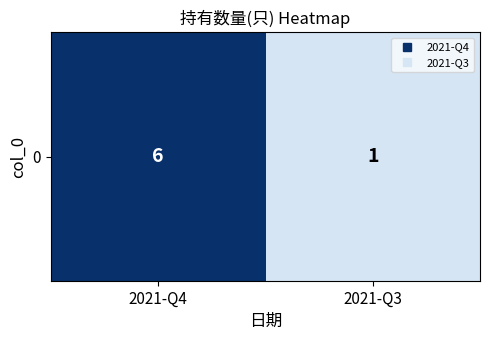

Which has a higher value, 2021-Q4 or 2021-Q3?

2021-Q4